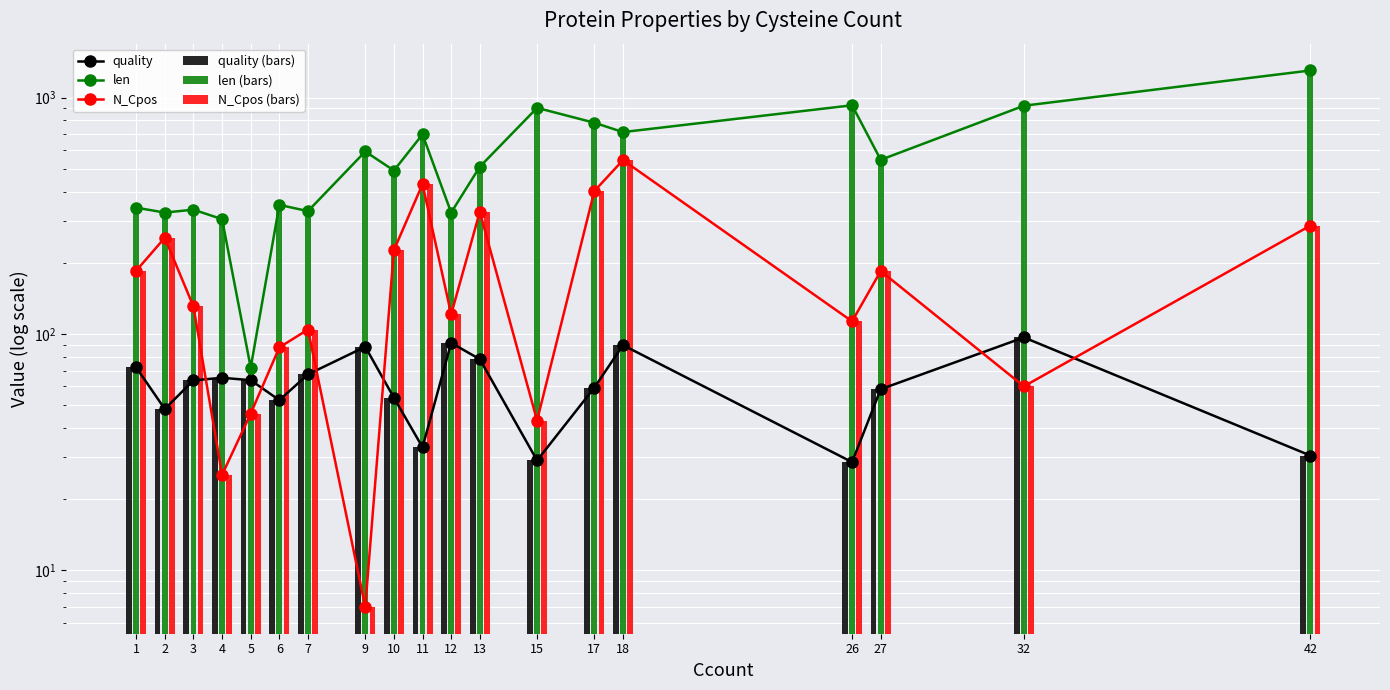

Rank the series at 42 from lowest to highest value.

quality, quality (bars), N_Cpos, N_Cpos (bars), len, len (bars)